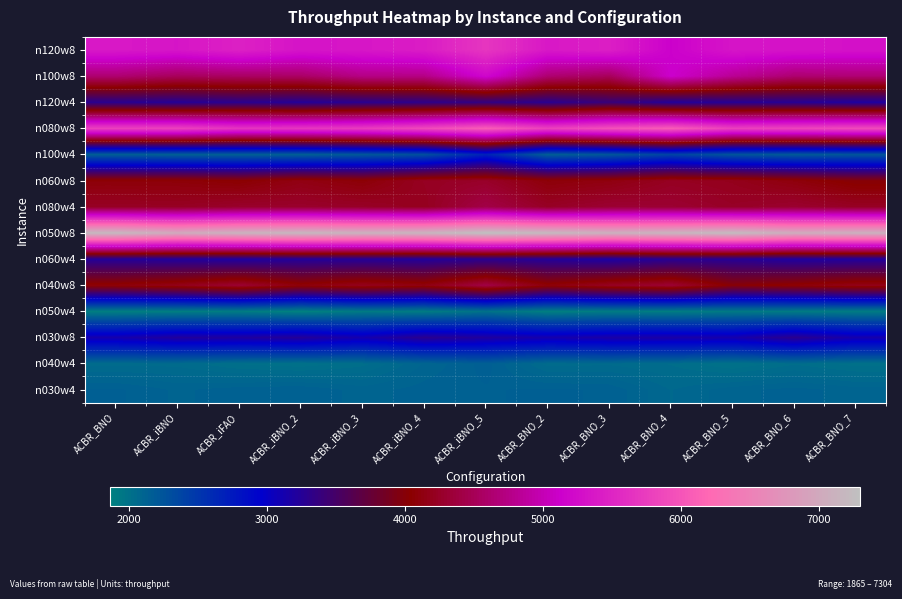

At how many categories does at least one series exceed 5921?

13